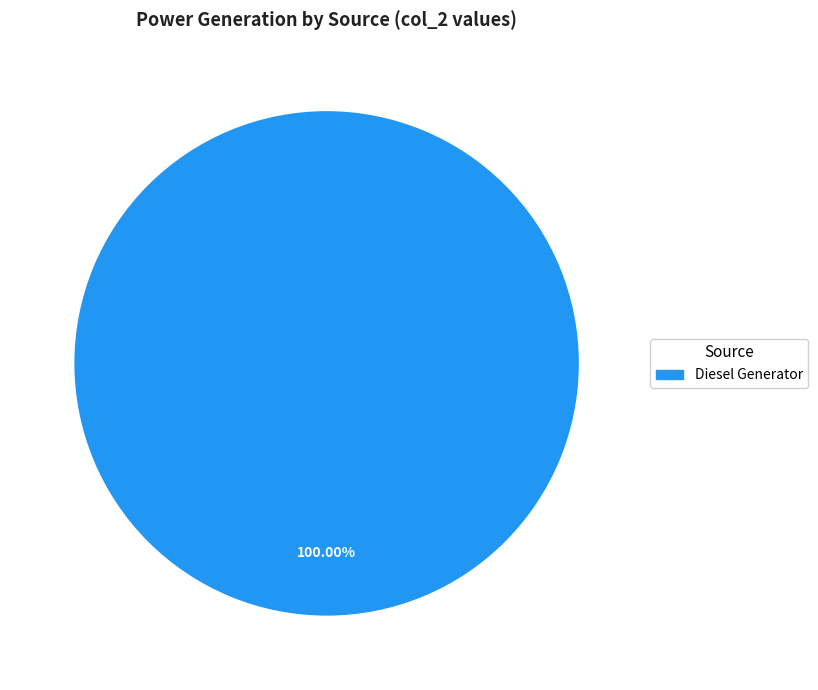

Does any single category account for the majority?

Yes